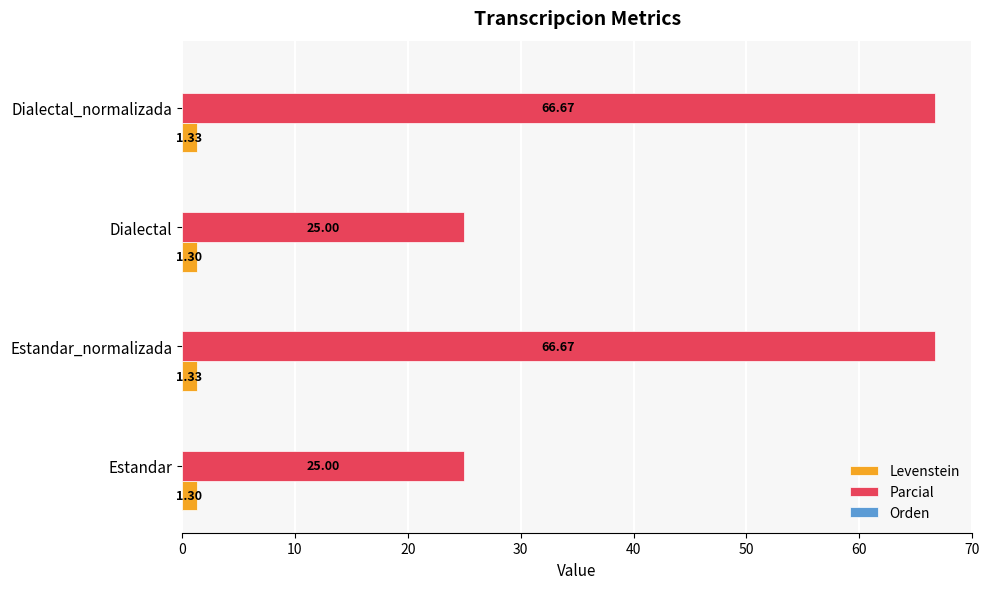

What is the difference between the maximum and second lowest values in the Parcial series?

41.7